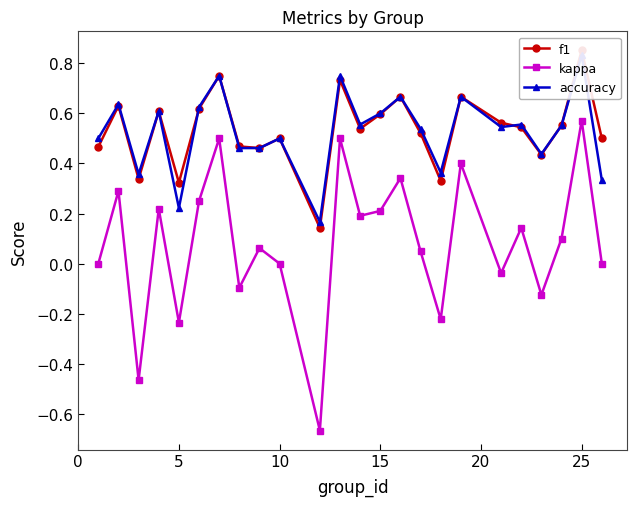

Count the f1 values in the range 0 to 1.

24